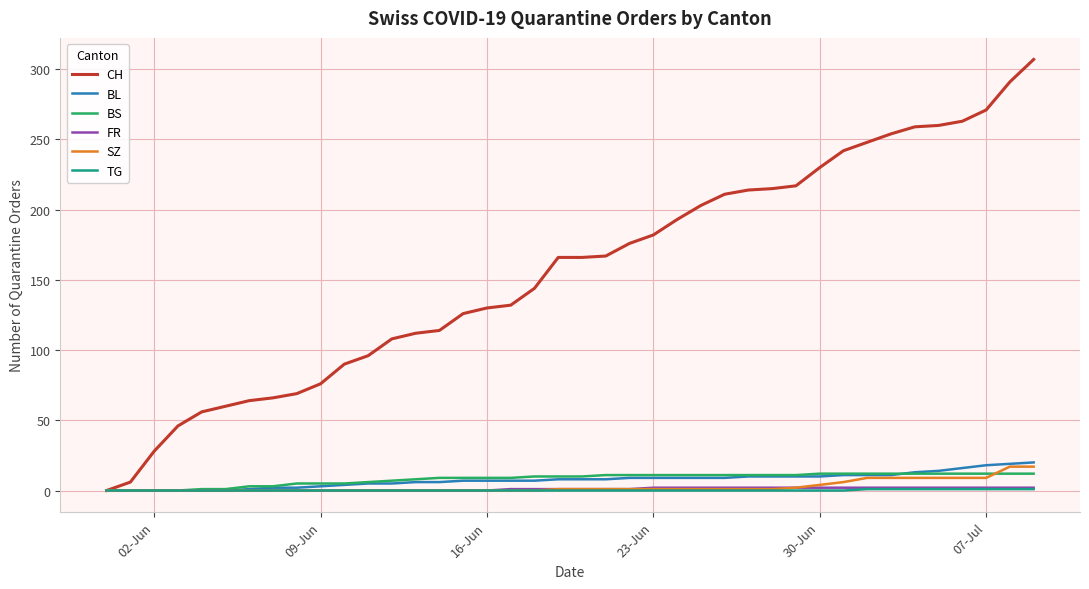

What is the sum of all TG values?

8